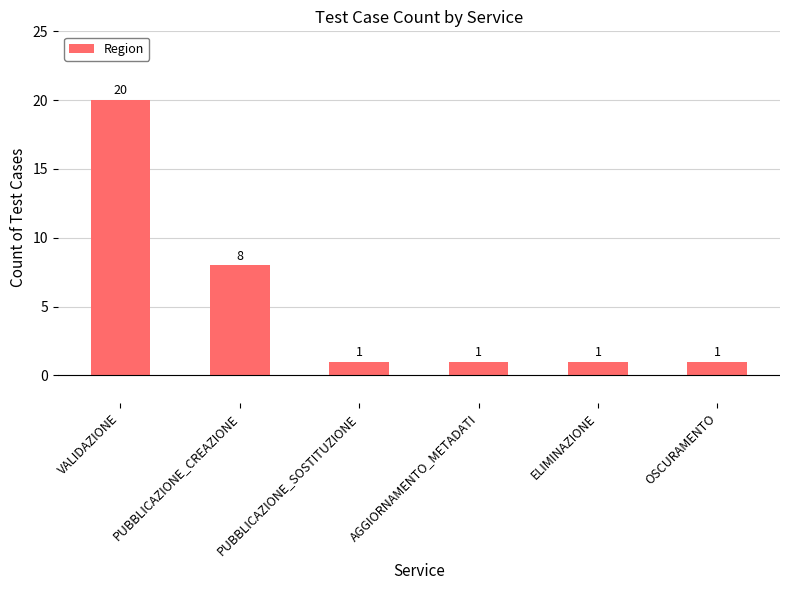

What is the average value?

5